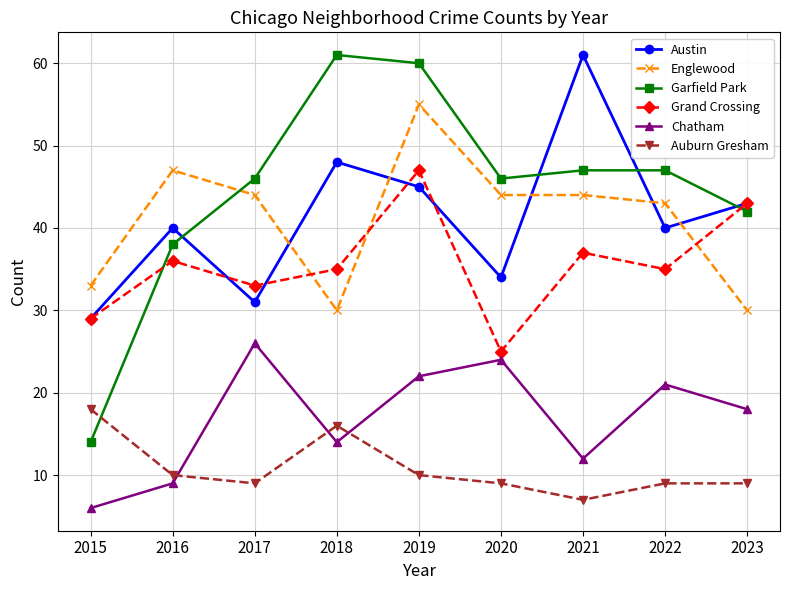

At which category is the sum across all series the highest?

2019